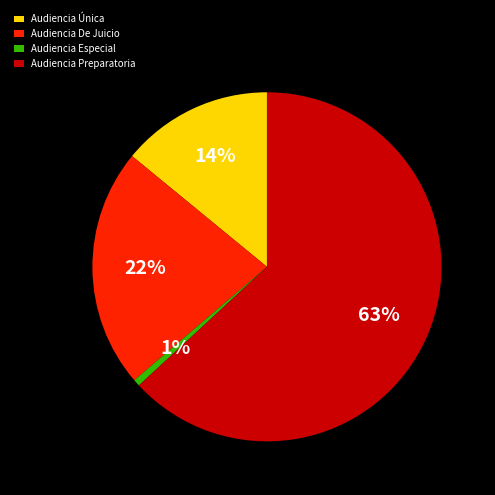

Which category accounts for the majority?

Audiencia Preparatoria